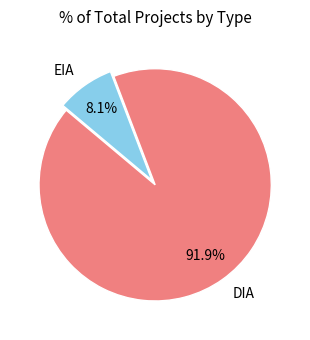

Which slice represents more than half of the pie?

DIA